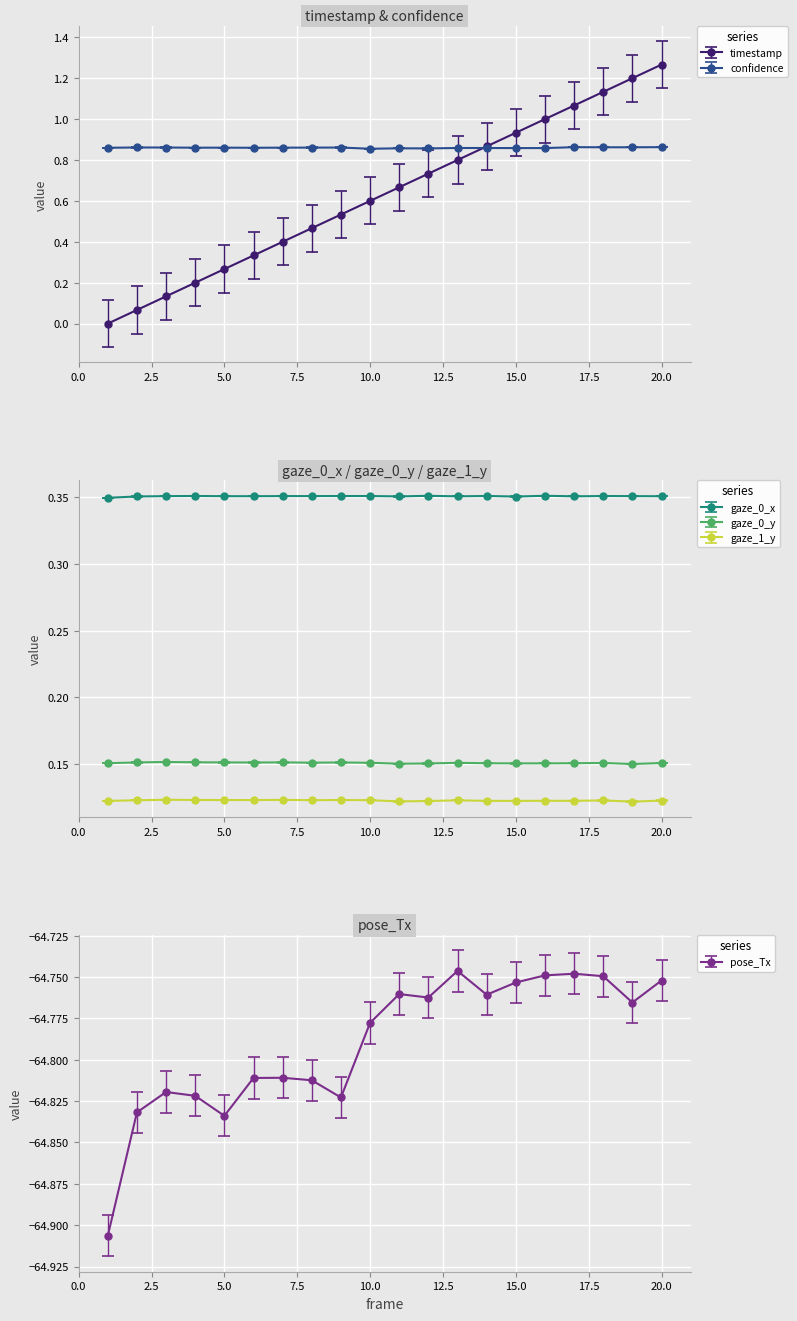

What is the value of the pose_Tx point at the 16th from the left?

-64.7